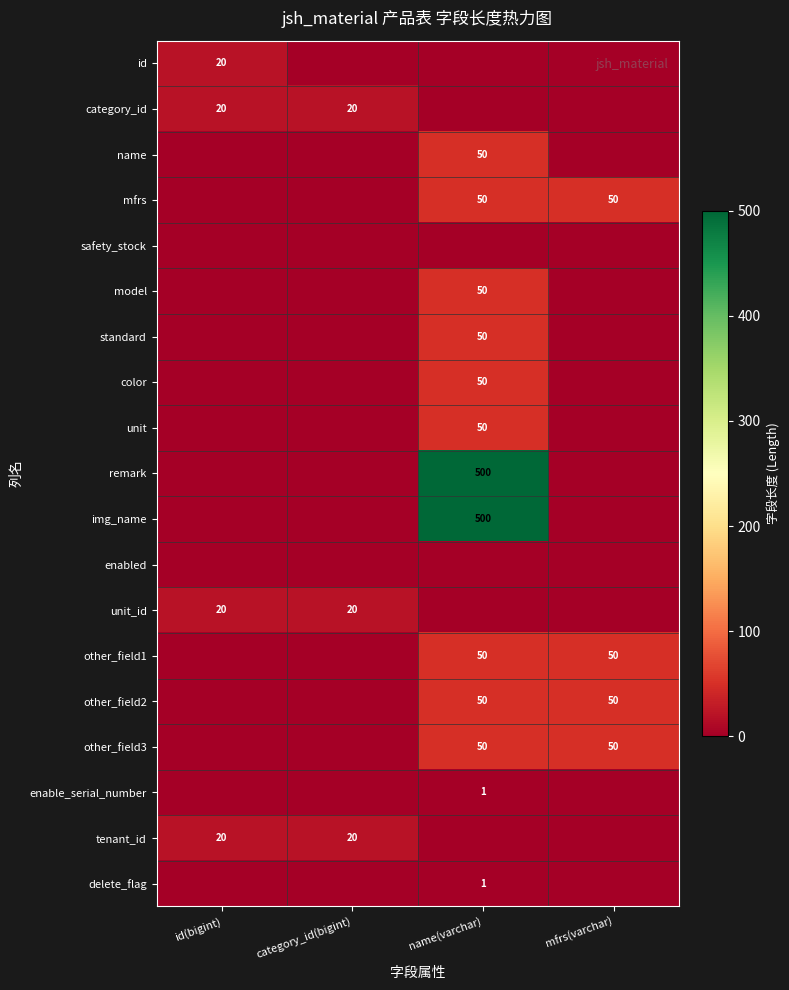

How many distinct data groups are displayed?

19